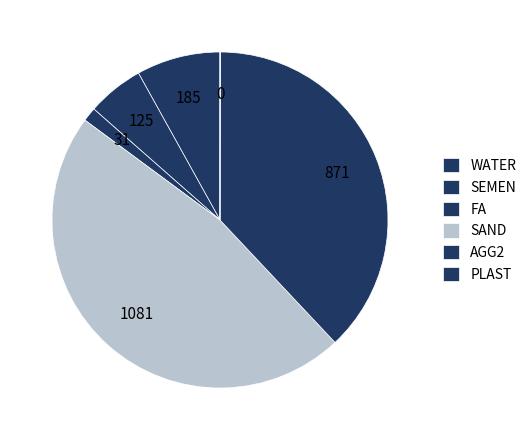

What is the total percentage of SAND and FA?

48.5%